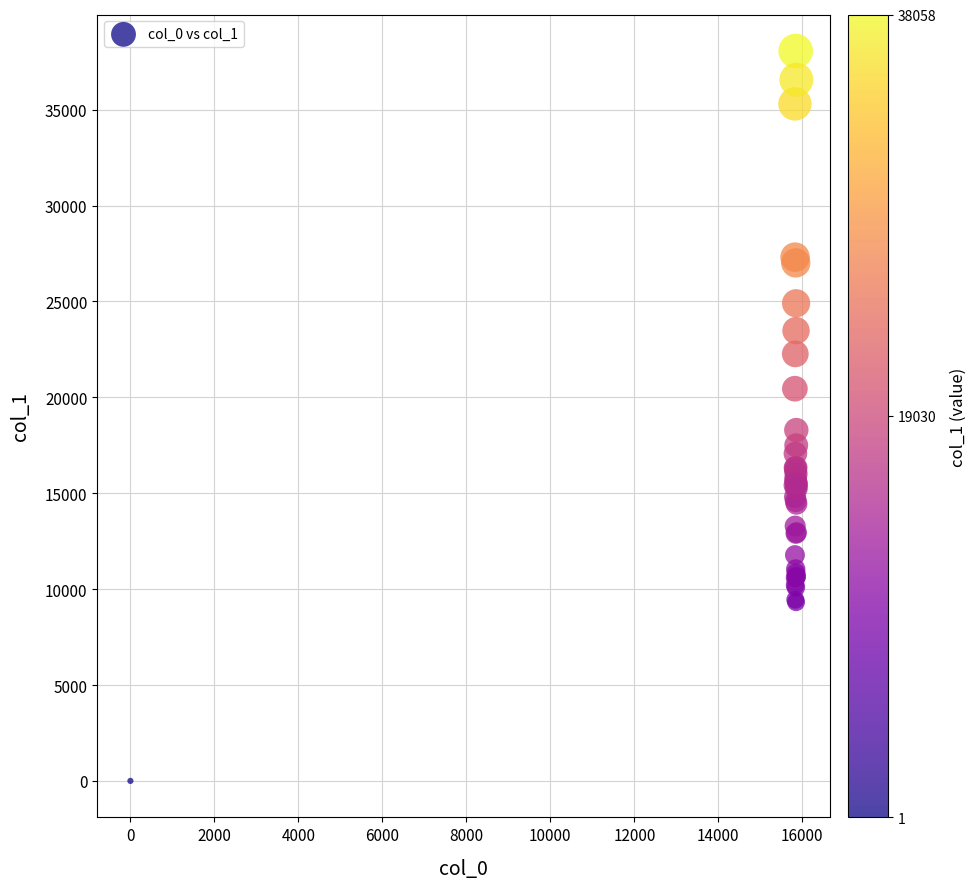

What Y value in the scatter plot is closest to 19029?

18293.9